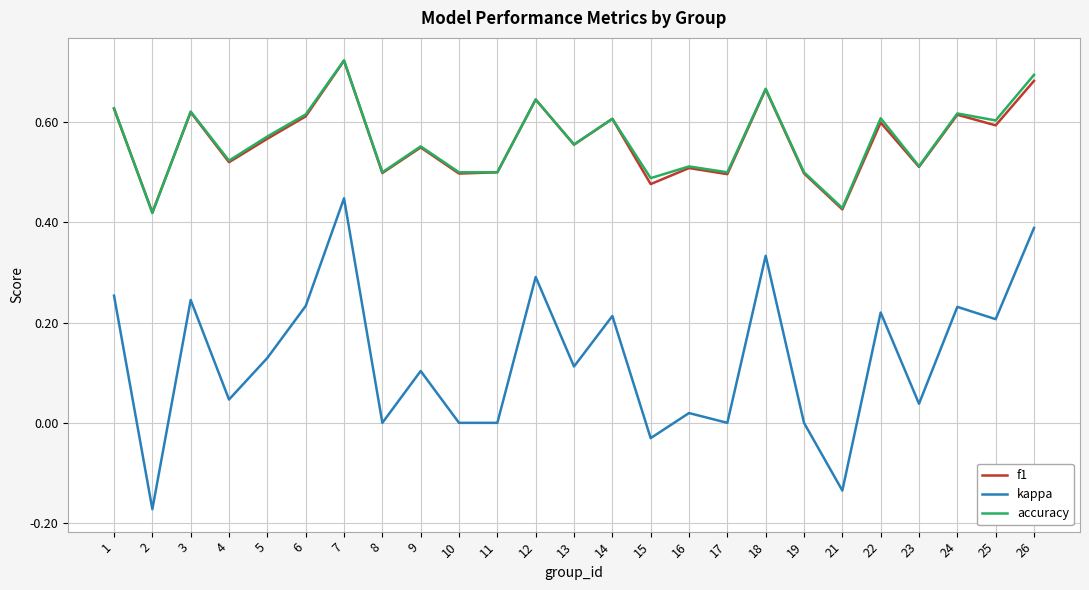

Which series has the largest range (max minus min)?

kappa